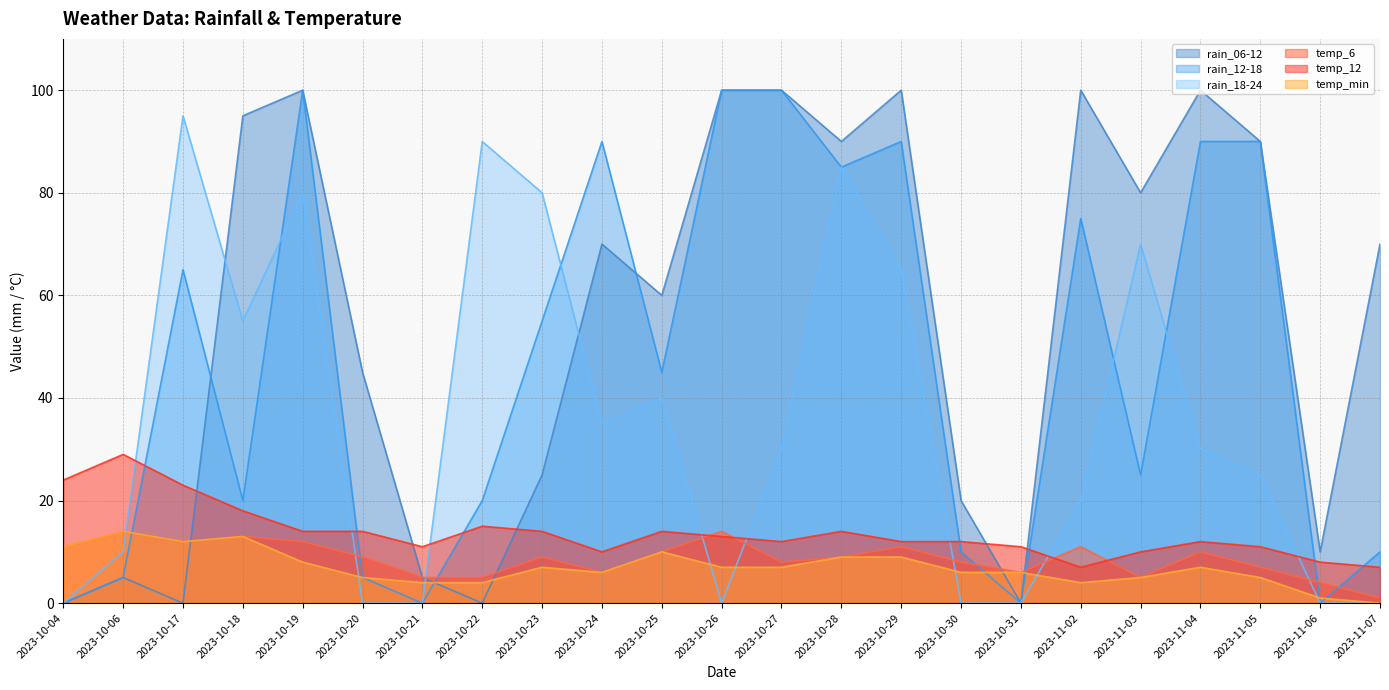

What is the sum of all temp_min values?

160